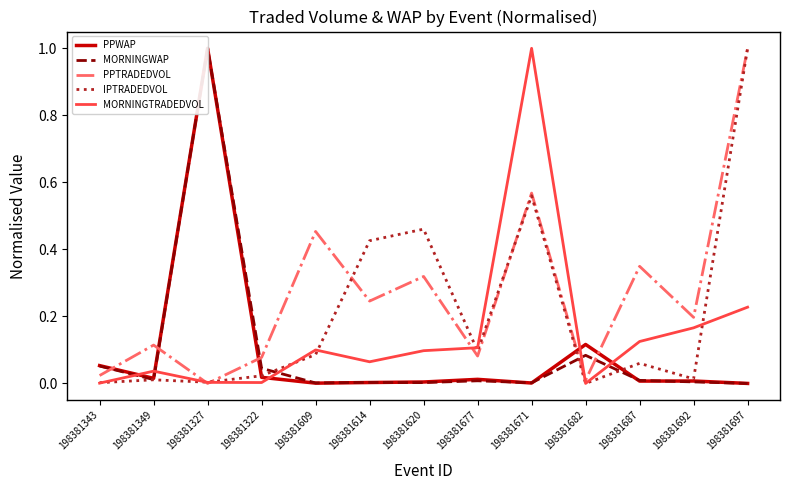

At which category does MORNINGTRADEDVOL reach its first local valley?

198381322